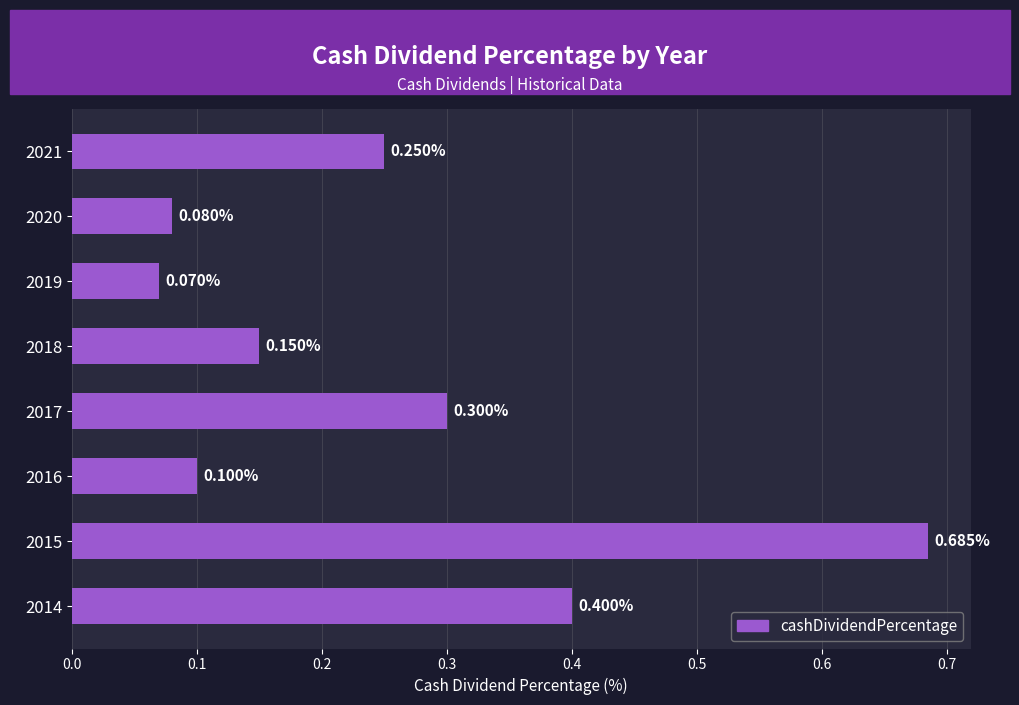

What is the sum of all values?

2.0